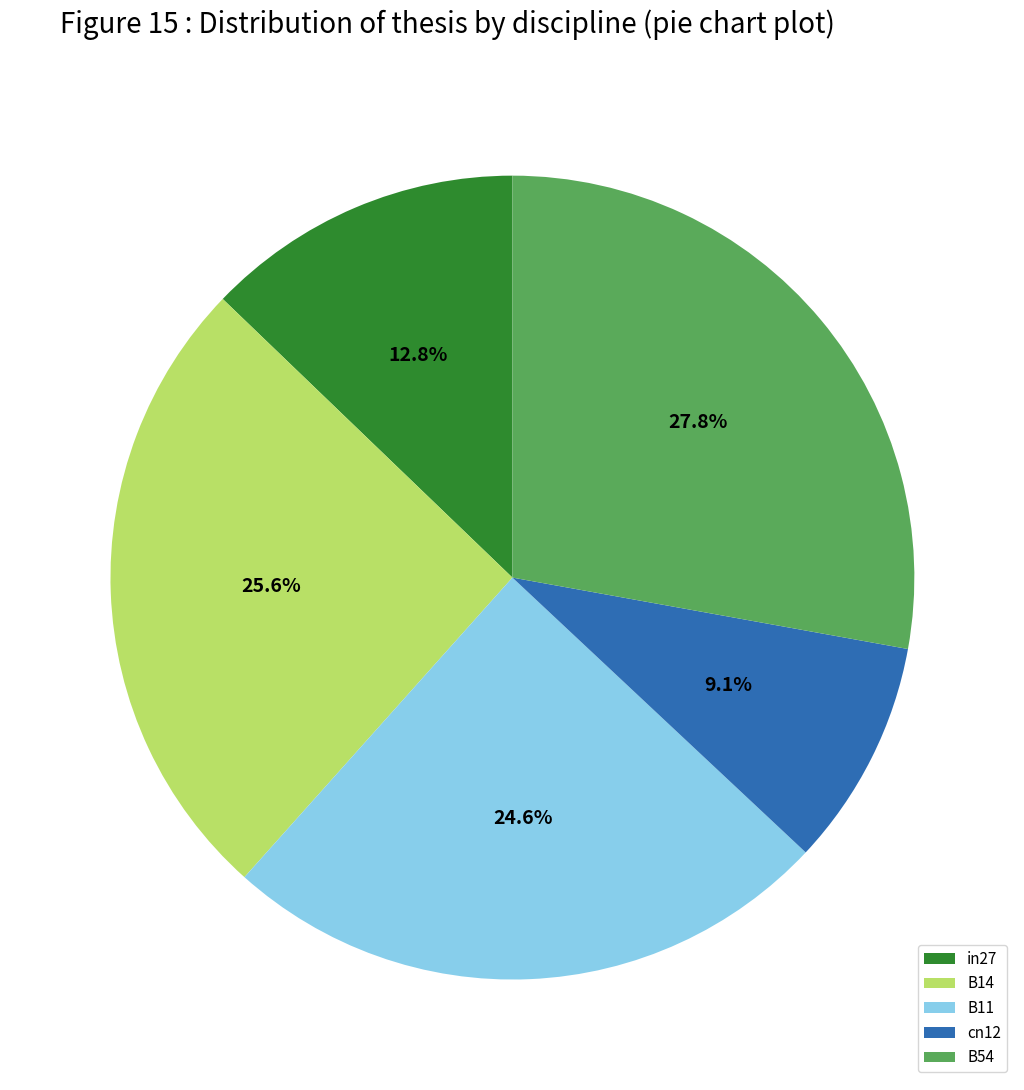

Between cn12 and B54, which is larger?

B54